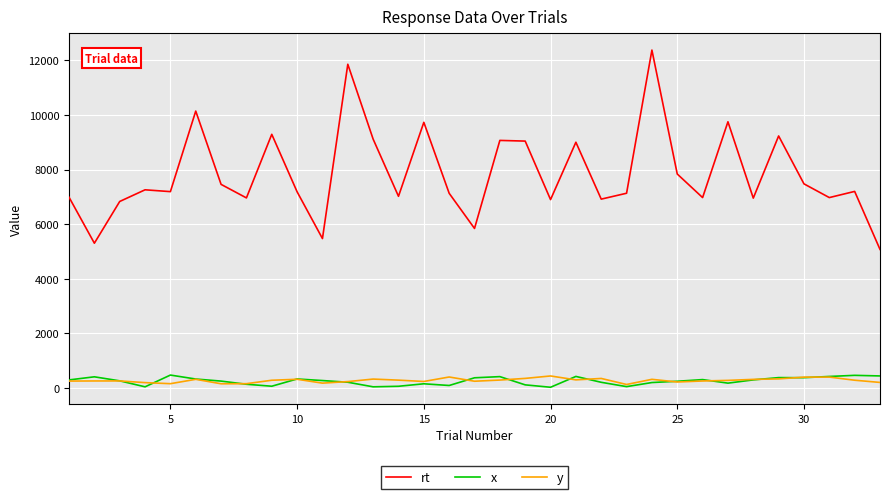

True or false: x and y intersect in this chart.

True